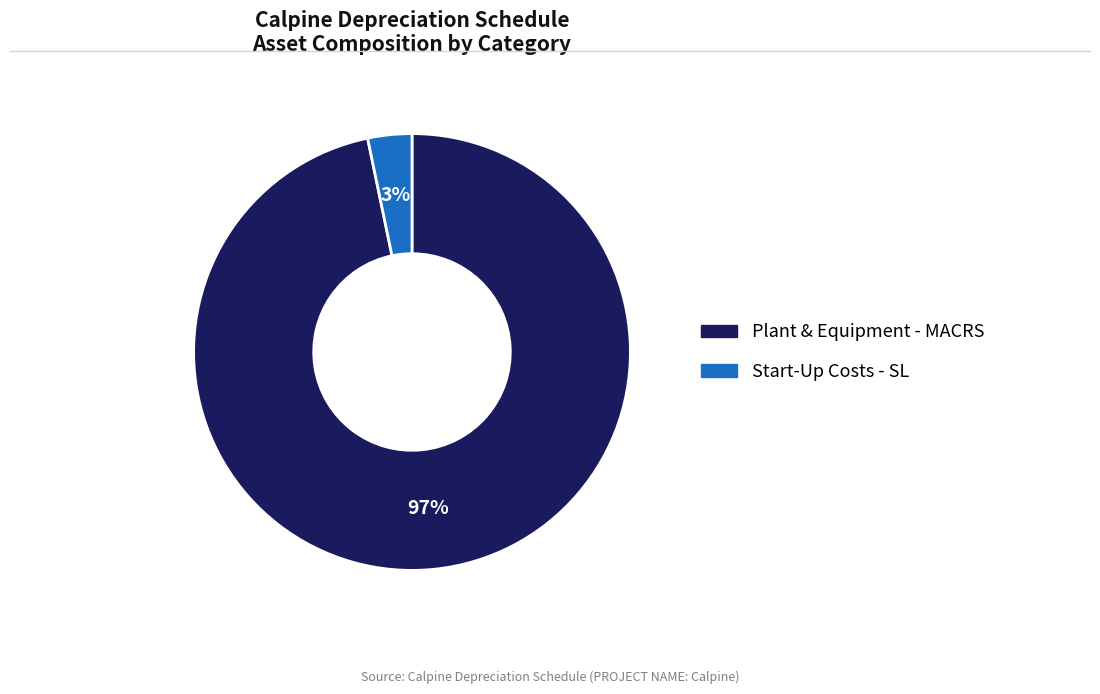

Is Plant & Equipment - MACRS the majority of the pie?

Yes